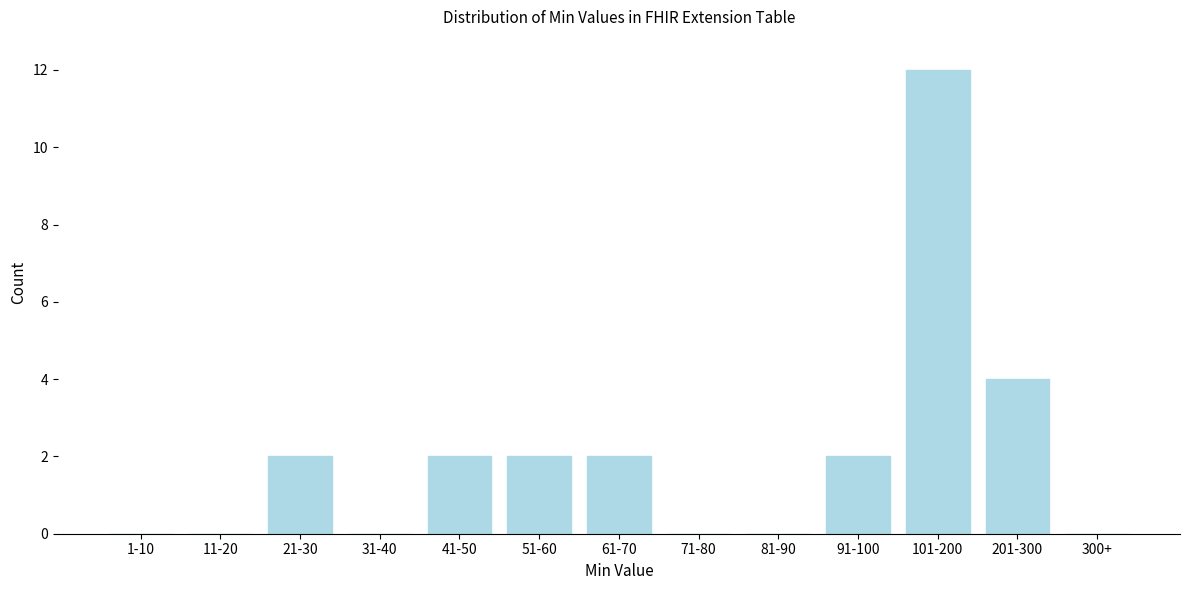

Reading left to right, what are all the values shown in this chart?

1-10=0	11-20=0	21-30=2	31-40=0	41-50=2	51-60=2	61-70=2	71-80=0	81-90=0	91-100=2	101-200=12	201-300=4	300+=0